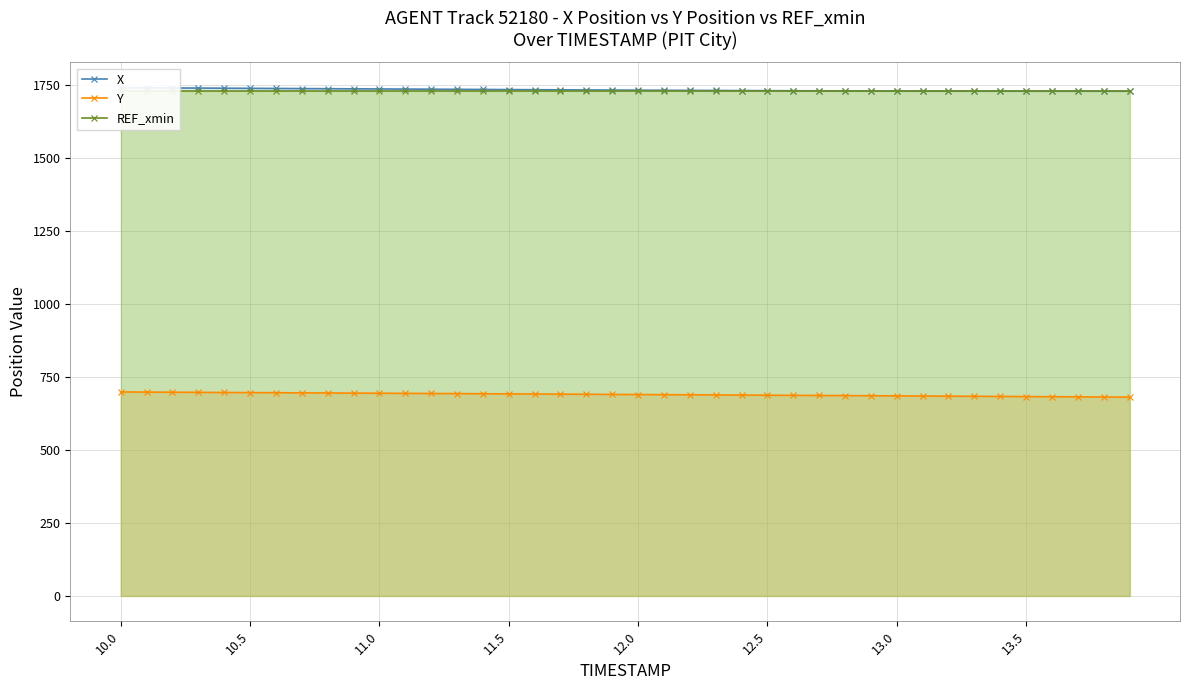

What is the value of the X point at the 32nd from the left?

1730.9